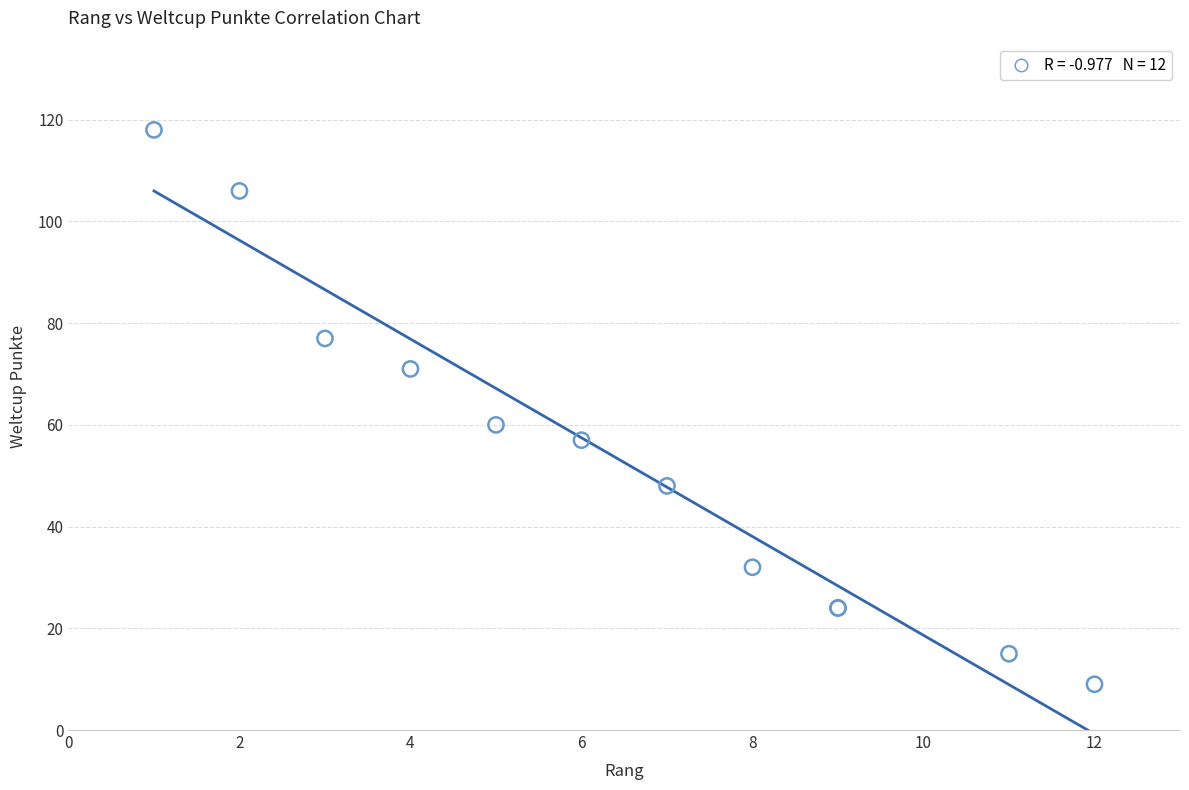

What Y value in the scatter plot is closest to 63?

60